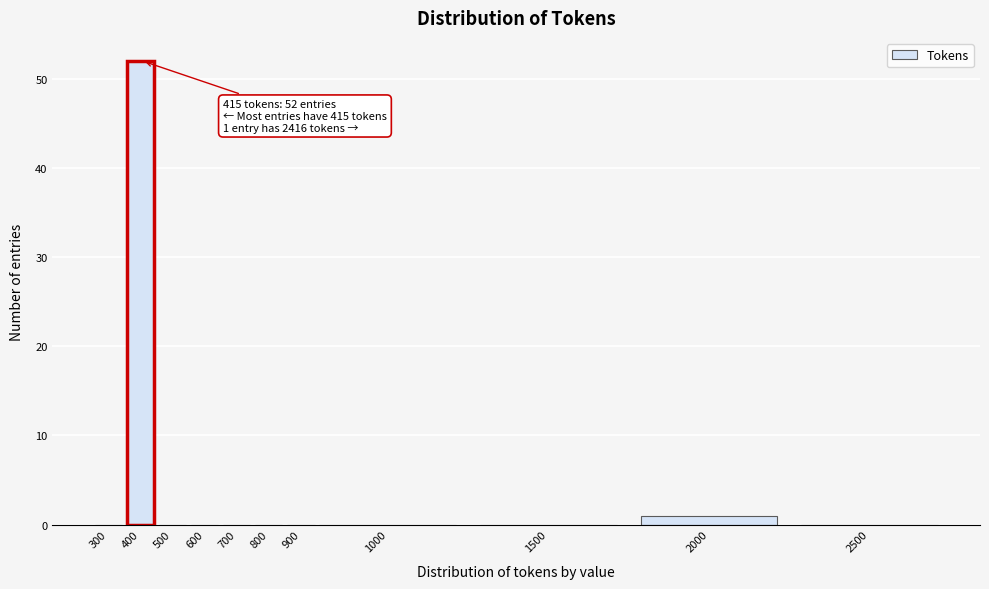

Reading left to right, list all the values displayed in this chart.

300=0	400=52	500=0	600=0	700=0	800=0	900=0	1000=0	1500=0	2000=1	2500=0